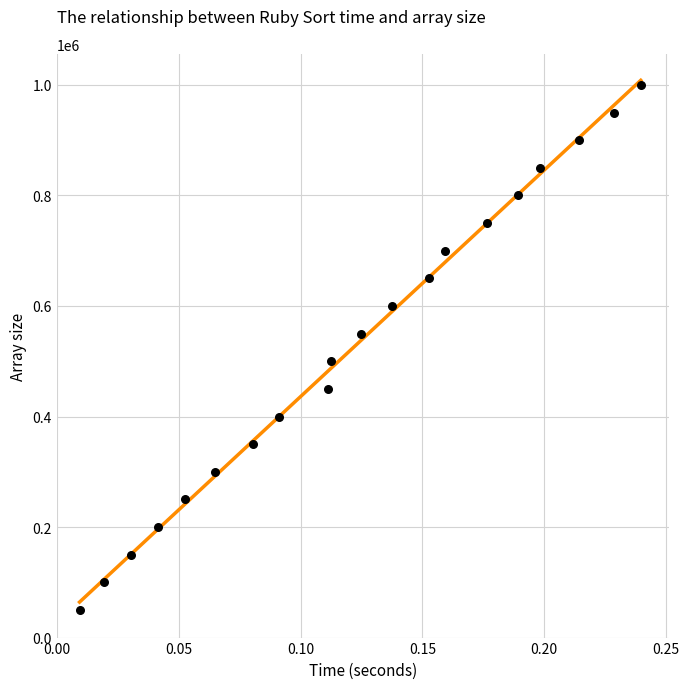

What is the range of Y values (max minus min)?

950000